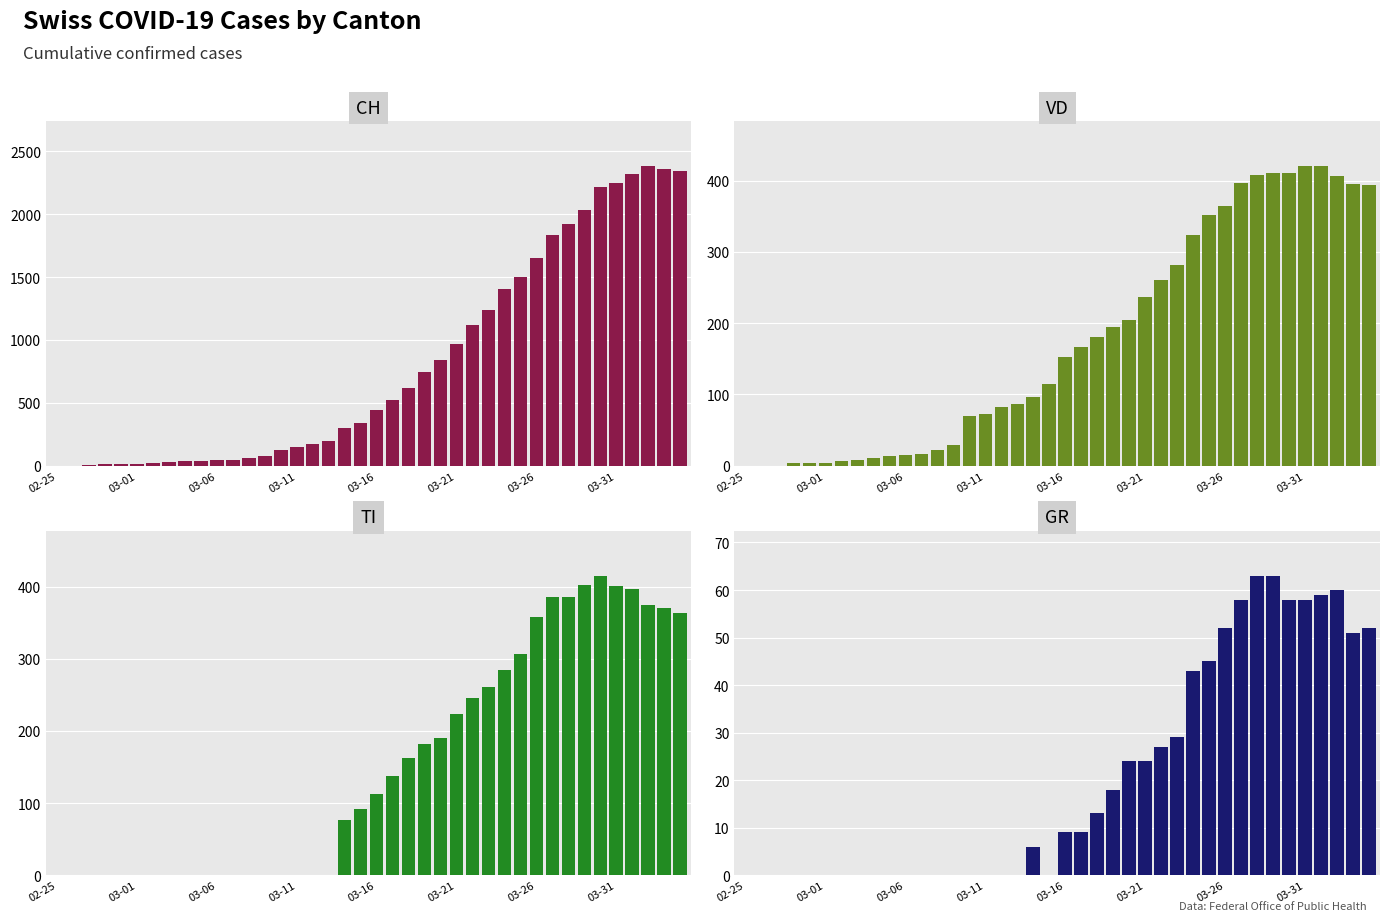

True or false: CH has a value of 2322 at 36.

True